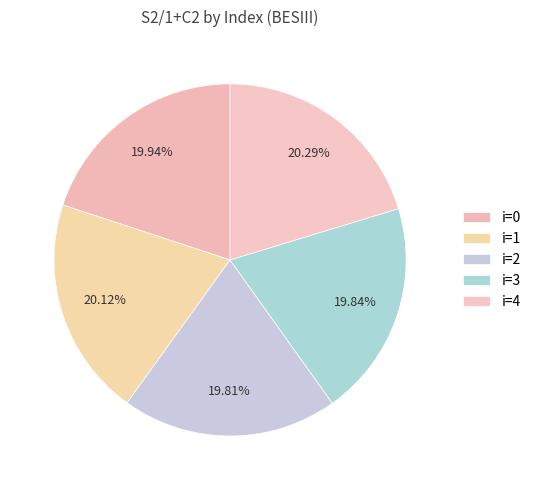

What percentage is the i=0 slice, to the nearest percent?

20%